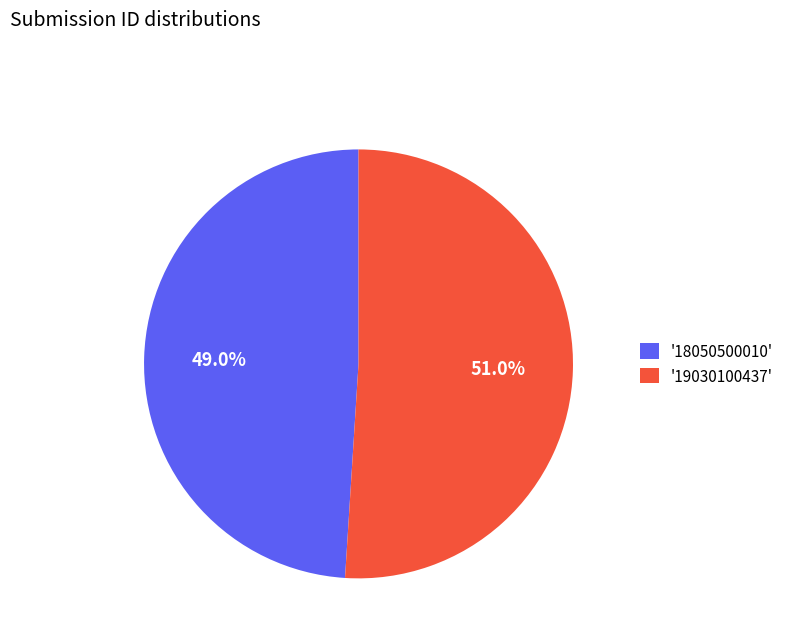

Which category accounts for the majority?

'19030100437'